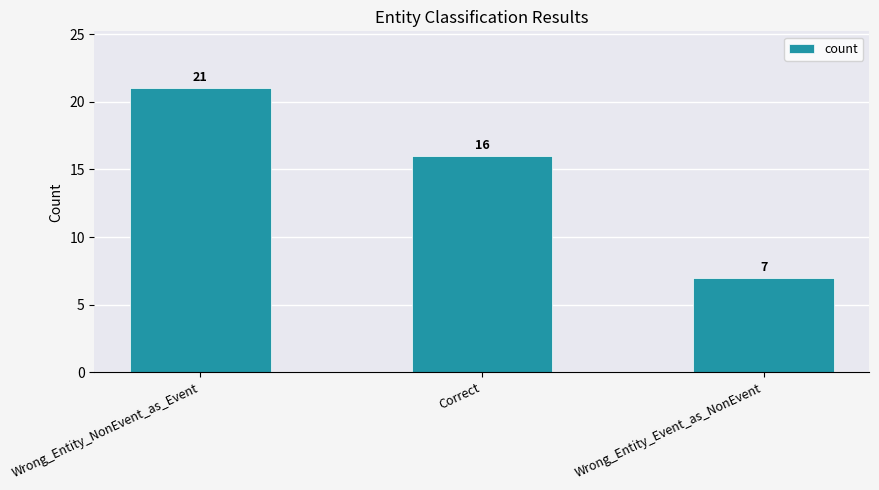

What position from the right is Wrong_Entity_NonEvent_as_Event?

3